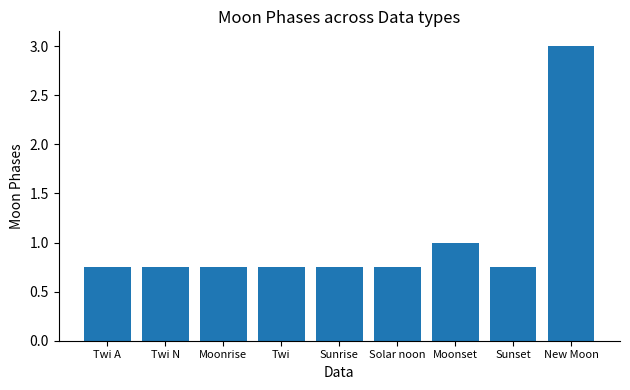

At which category does the chart reach its peak across all series?

New Moon